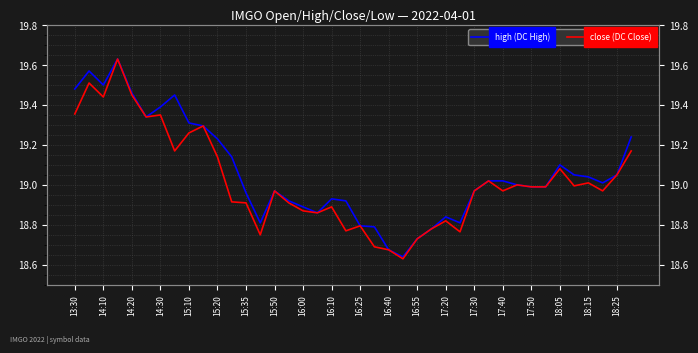

Which category has the lowest value in the high (DC High) series?

23